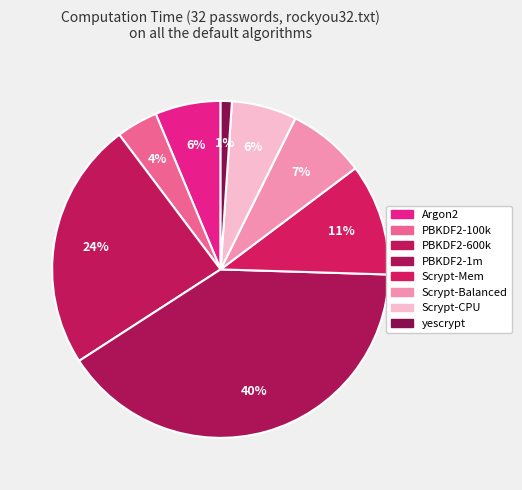

To the nearest percent, what is the difference between the Scrypt-Balanced and Argon2 slice percentages?

1%